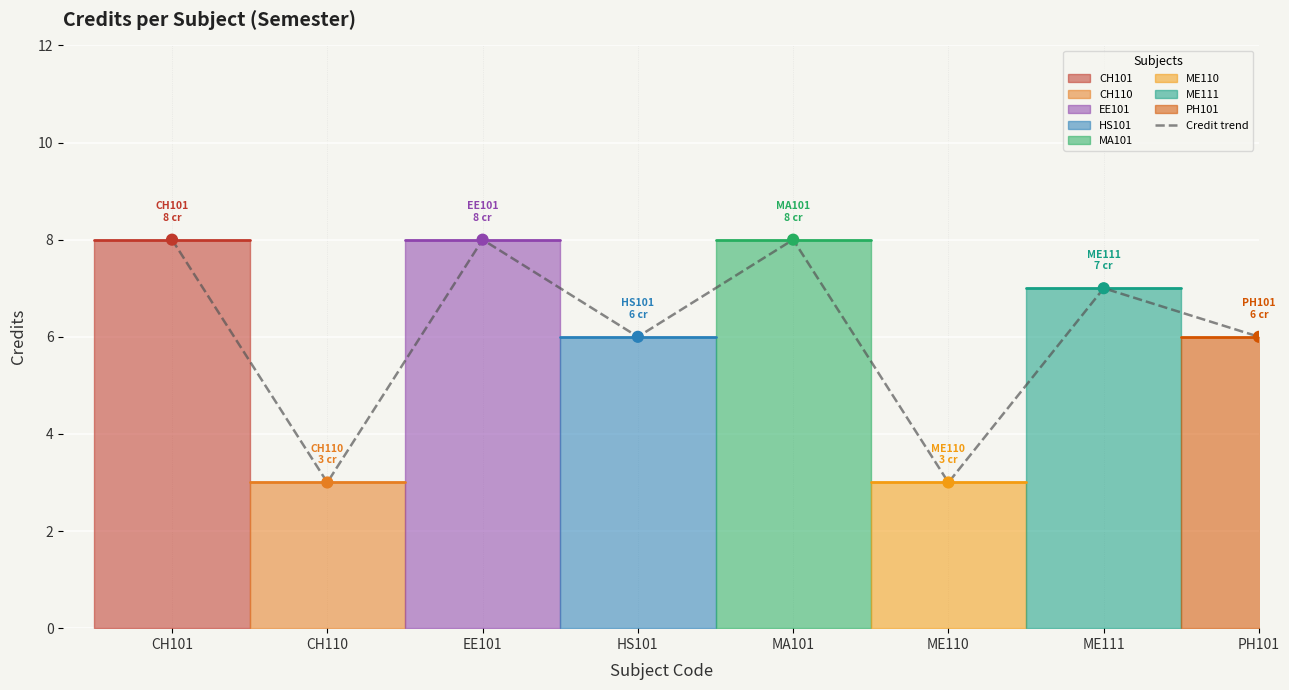

Between CH110 and EE101, which is larger?

EE101